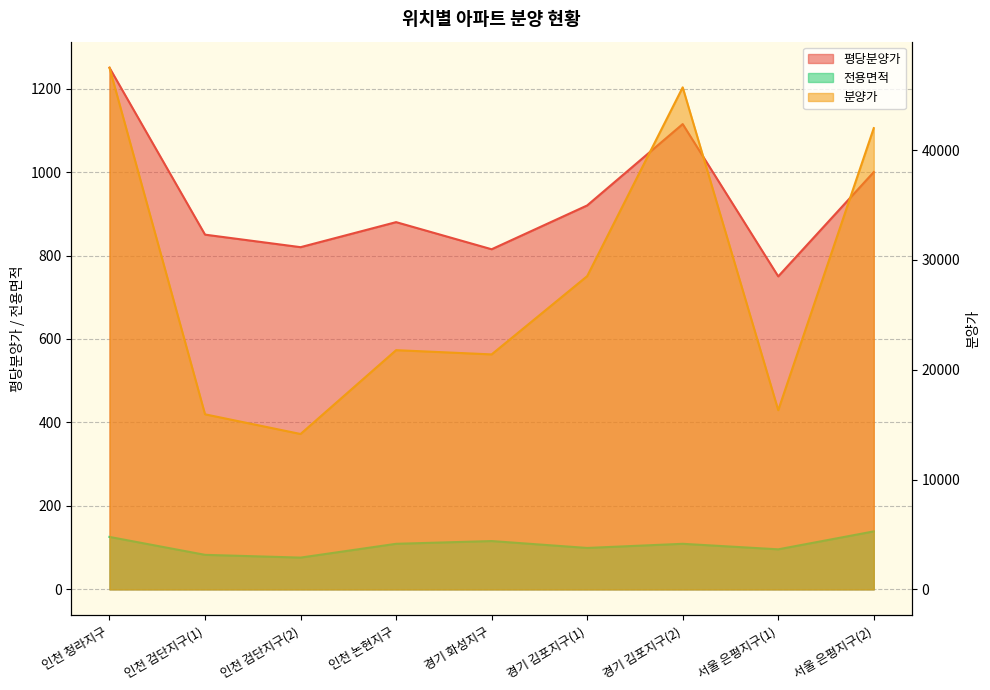

Reading left to right, extract all data points from this chart.

평당분양가: 1250.0	850.0	820.0	880.0	815.0	920.0	1115.0	750.0	1000.0
분양가: 47500.0	15938.0	14145.0	21780.0	21394.0	28520.0	45715.0	16313.0	42000.0
전용면적: 125.6	82.6	76.0	109.1	115.7	99.2	109.1	95.8	138.8